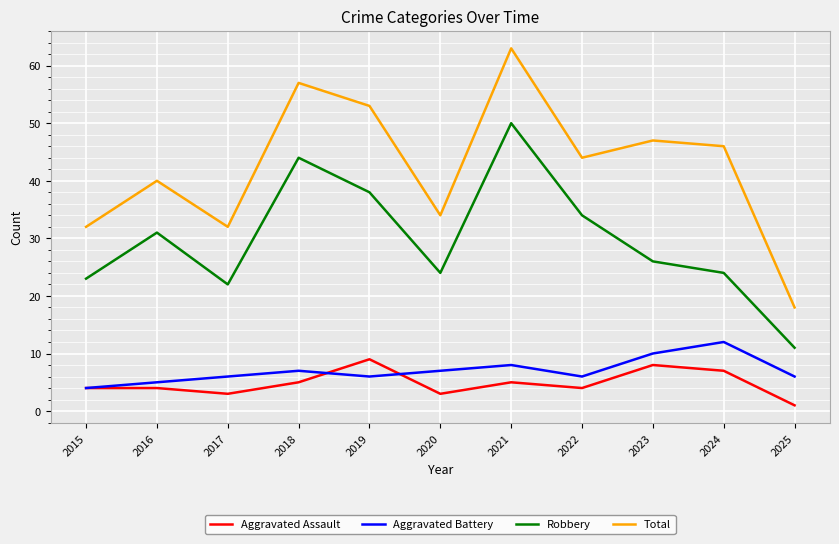

Count the number of data series in this chart.

4